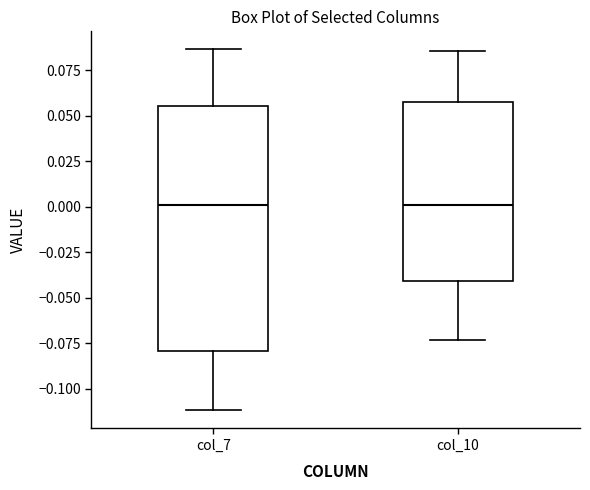

Where does the lower whisker of the box for col_10 end on the y-axis? The values are not printed on the chart, so give them approximately, as read against the axis.

-0.075